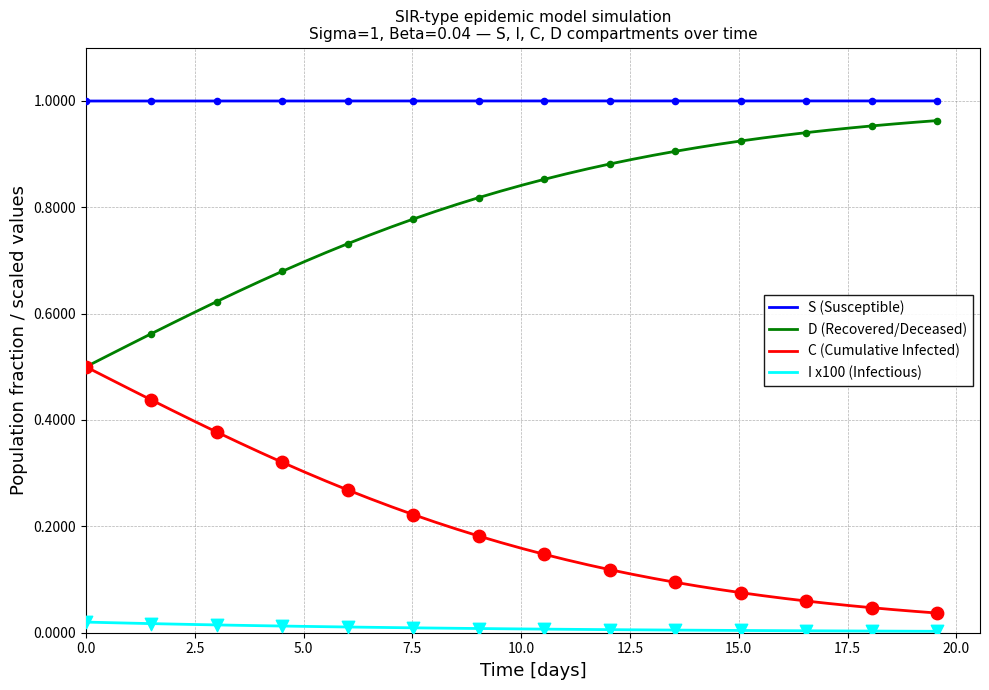

Which series has the largest total across all categories?

S (Susceptible)